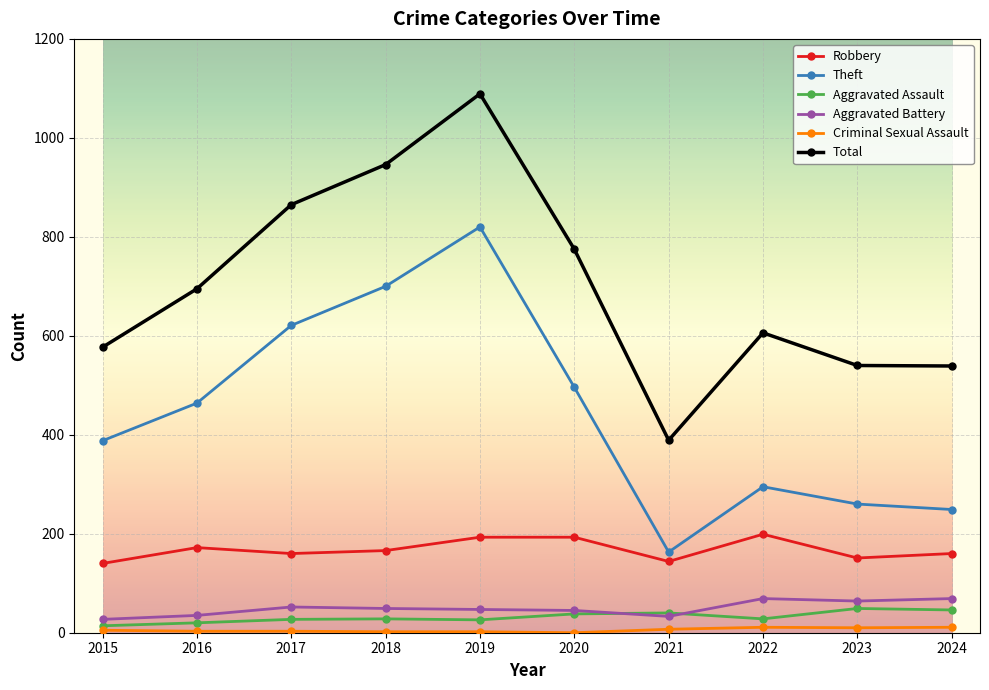

True or false: Total and Robbery cross at least once.

False